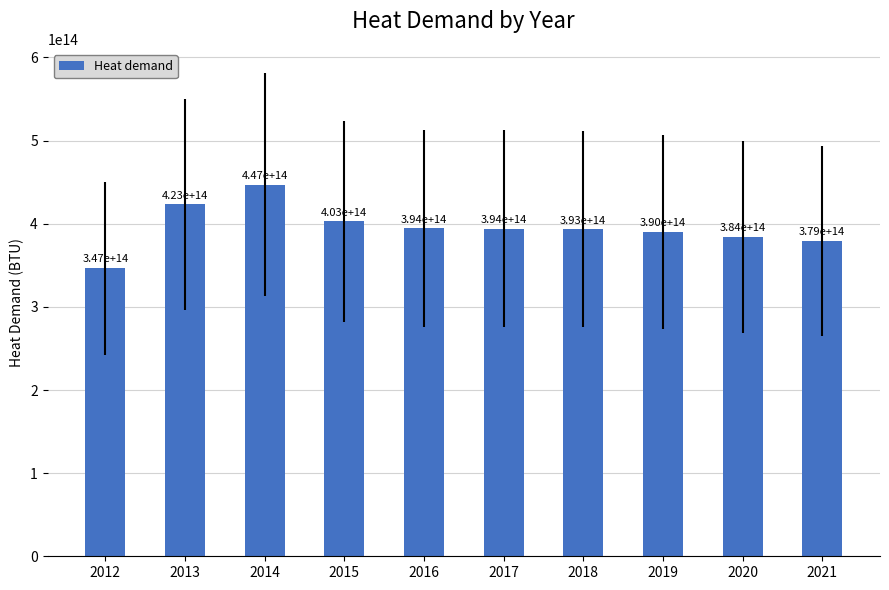

Which category has the highest value across all series?

2014